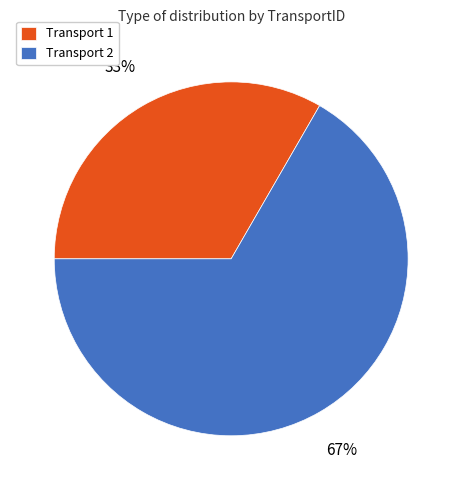

Rank the categories by value from highest to lowest.

Transport 2, Transport 1